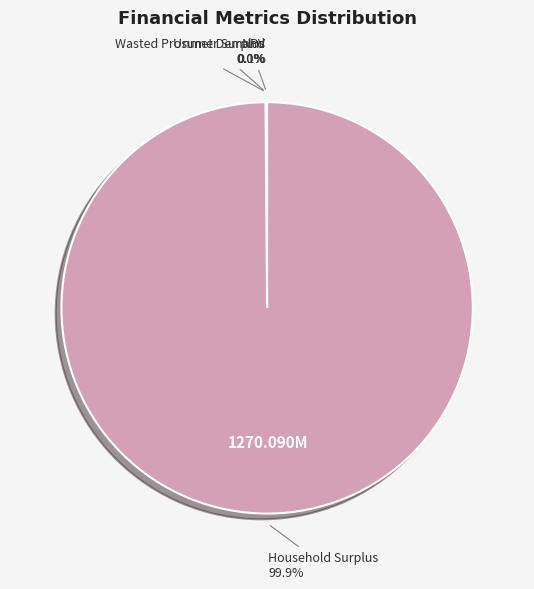

Which category accounts for the majority?

Household Surplus